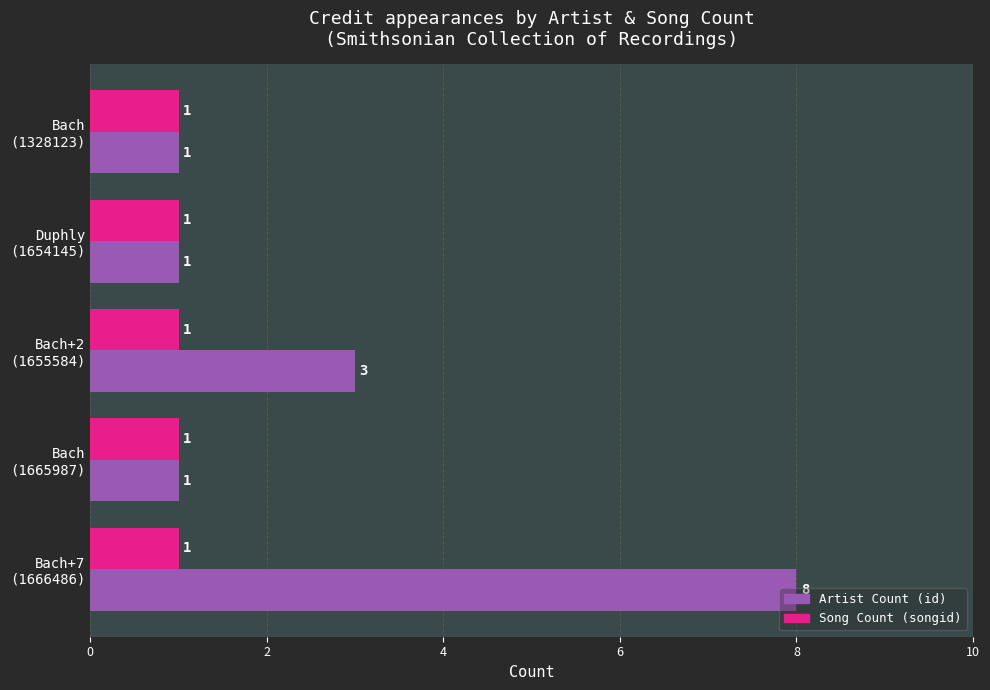

Which series has the widest spread of values?

Artist Count (id)